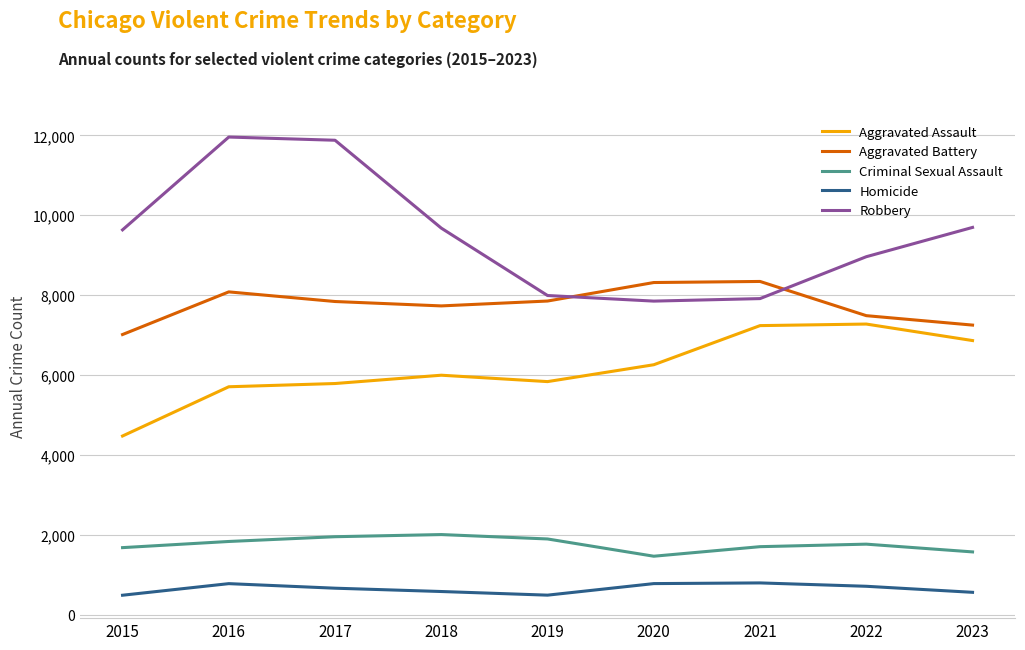

What is the greatest value displayed?

11960